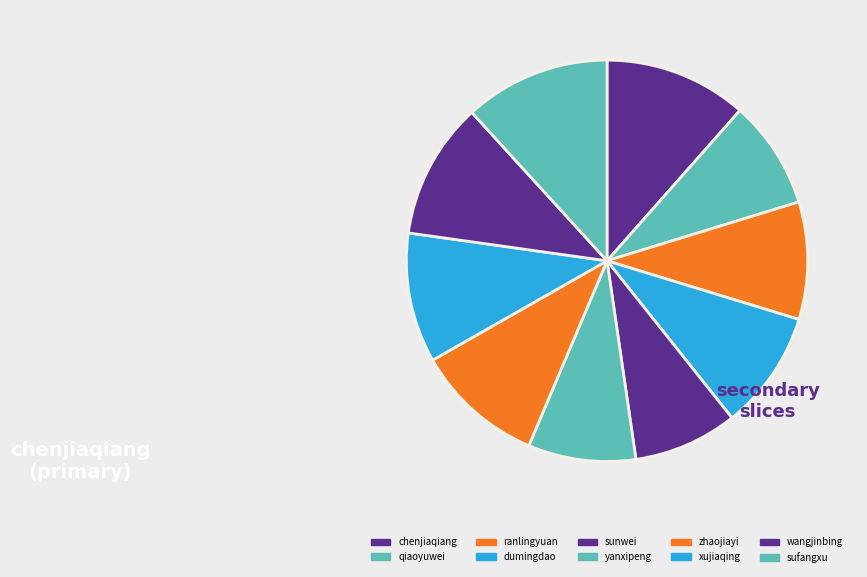

To the nearest percent, what is the combined percentage of wangjinbing and yanxipeng?

20%